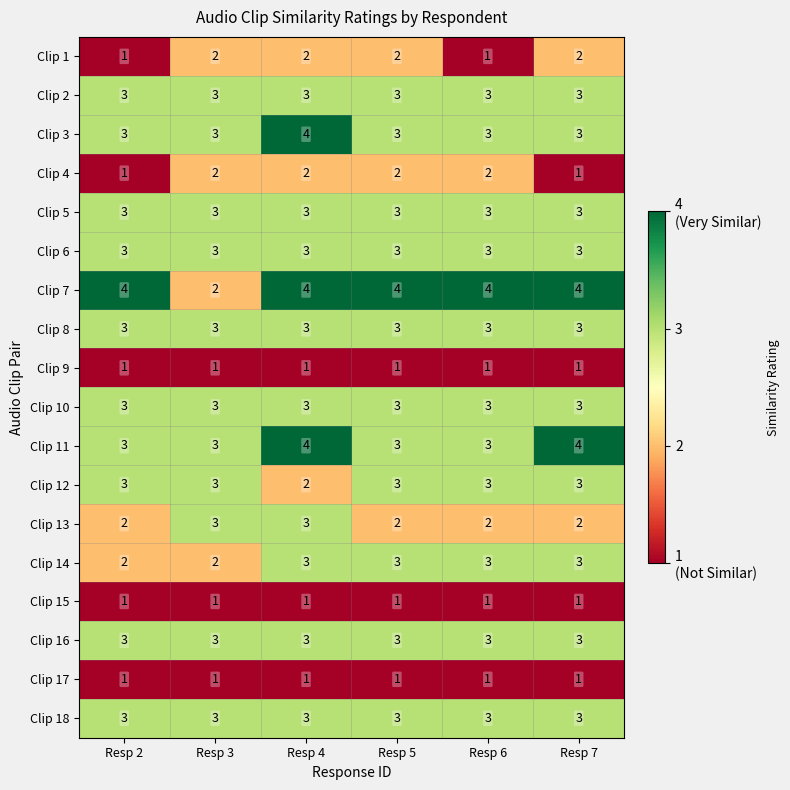

Which series has the largest total across all categories?

Clip 7